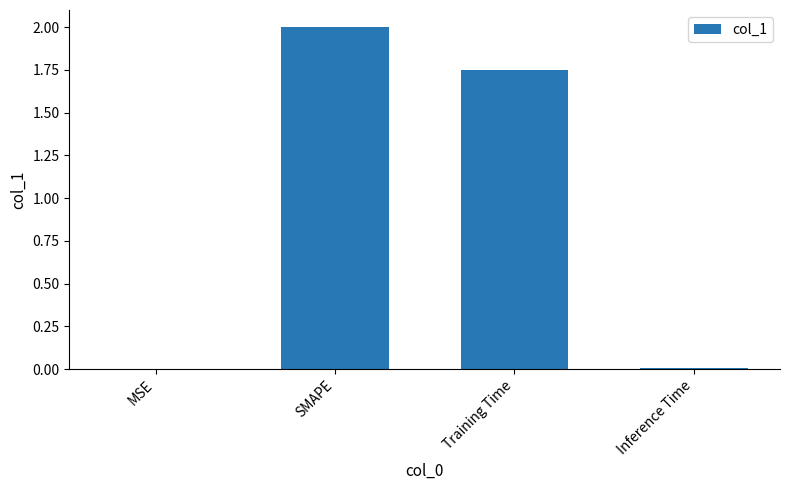

Are the bars horizontal?

No